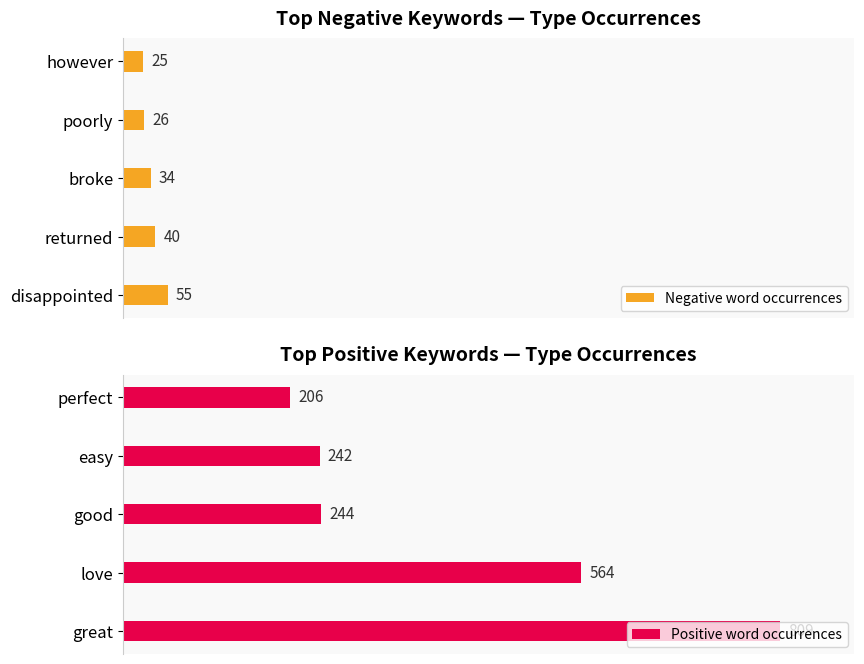

What is the value of the Negative word occurrences bar at the 5th from the left?

25